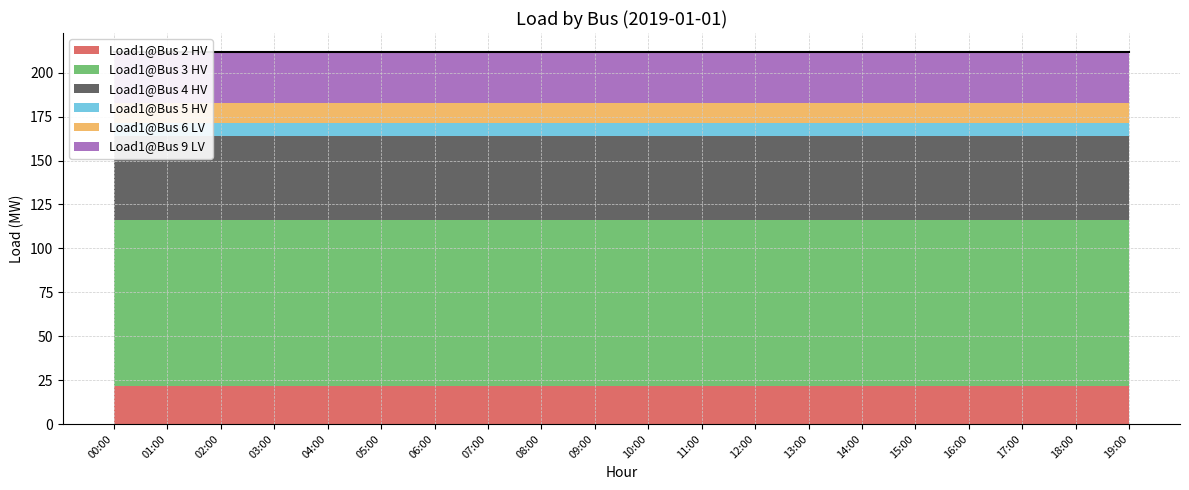

What are all the series names shown in the legend?

Load1@Bus 2 HV, Load1@Bus 3 HV, Load1@Bus 4 HV, Load1@Bus 5 HV, Load1@Bus 6 LV, Load1@Bus 9 LV